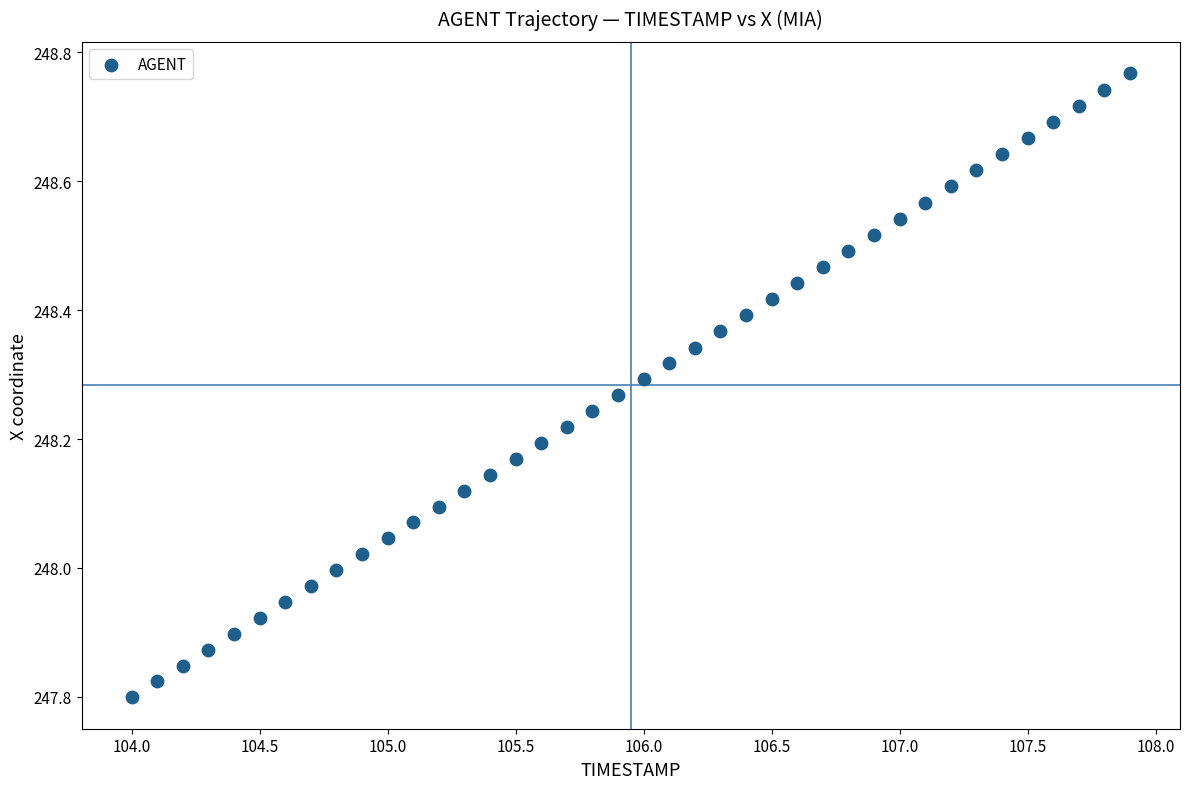

What is the range of X values (max minus min)?

3.9